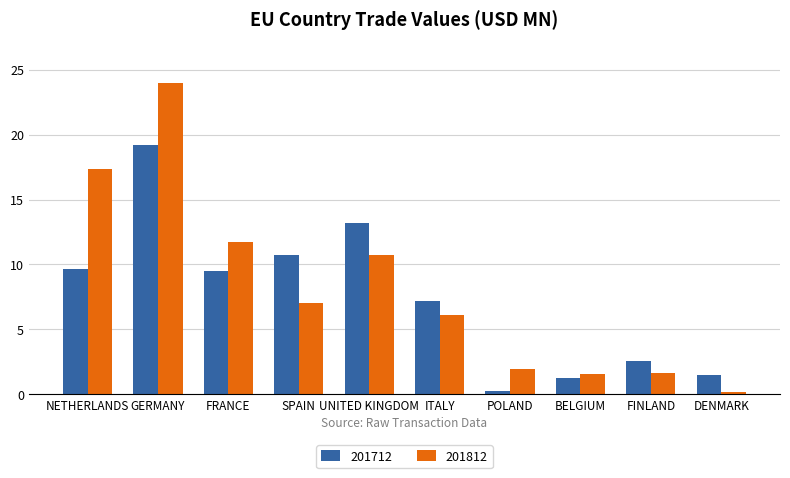

At FRANCE, list the series in order from largest to smallest.

201812, 201712